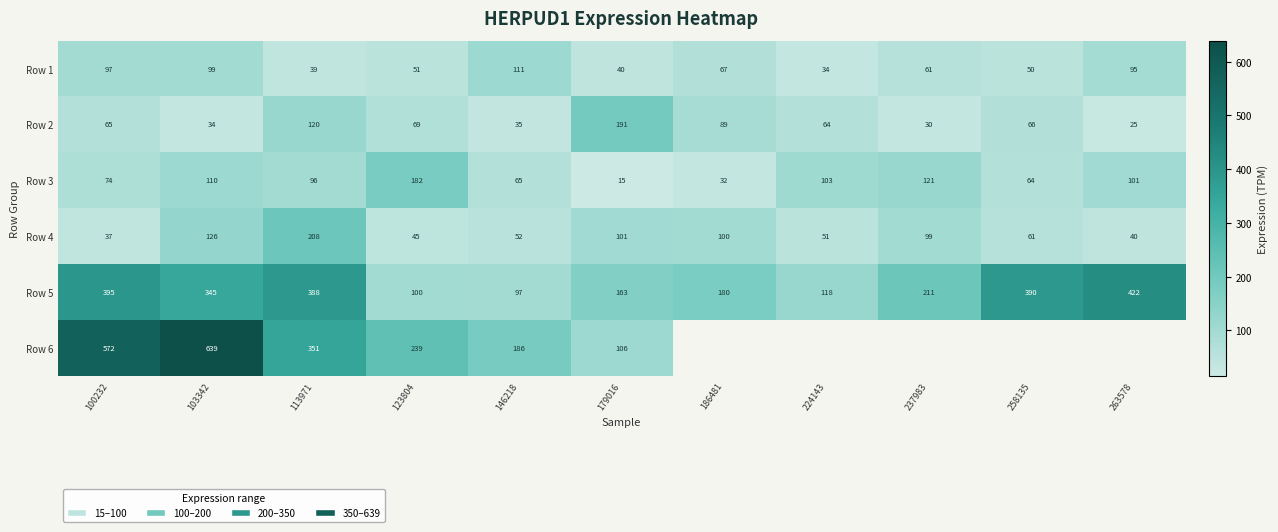

True or false: Row 3 has a value of 101.1 at 100232.

False